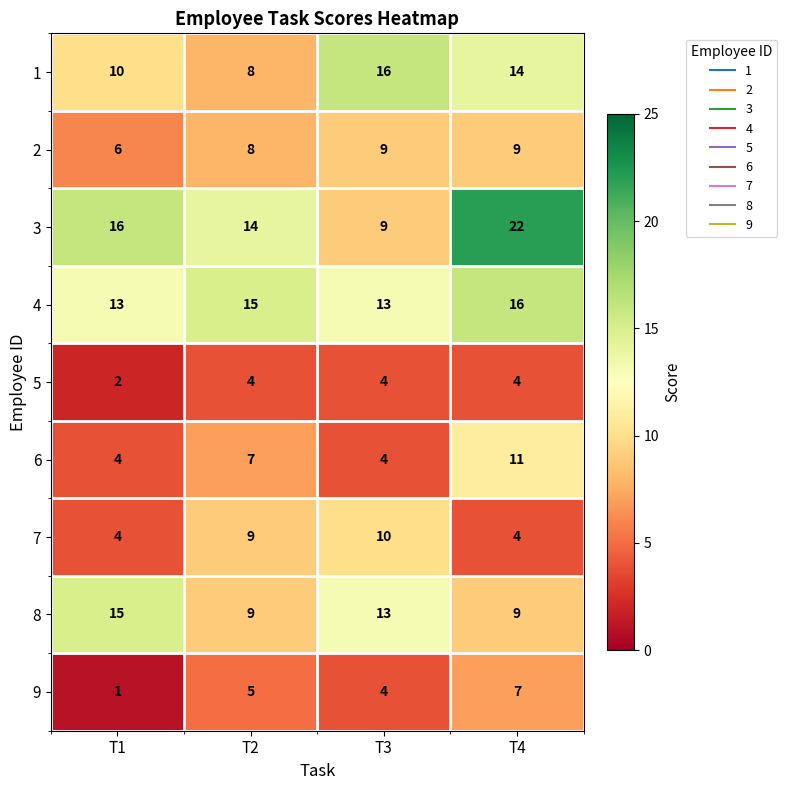

How many 4 values are between 13 and 16?

4